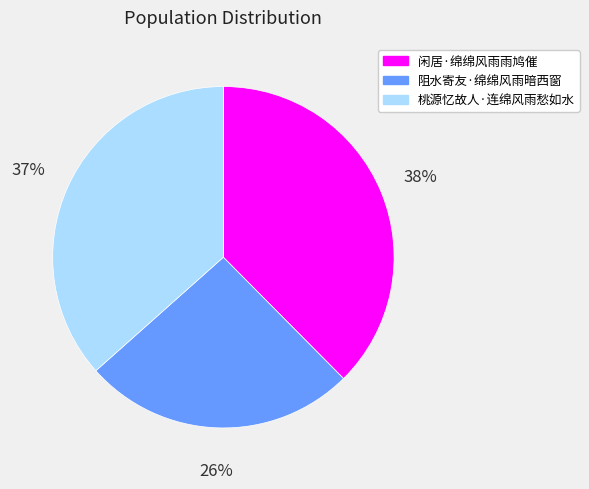

What percentage is the 闲居·绵绵风雨雨鸠催 slice, to the nearest percent?

38%